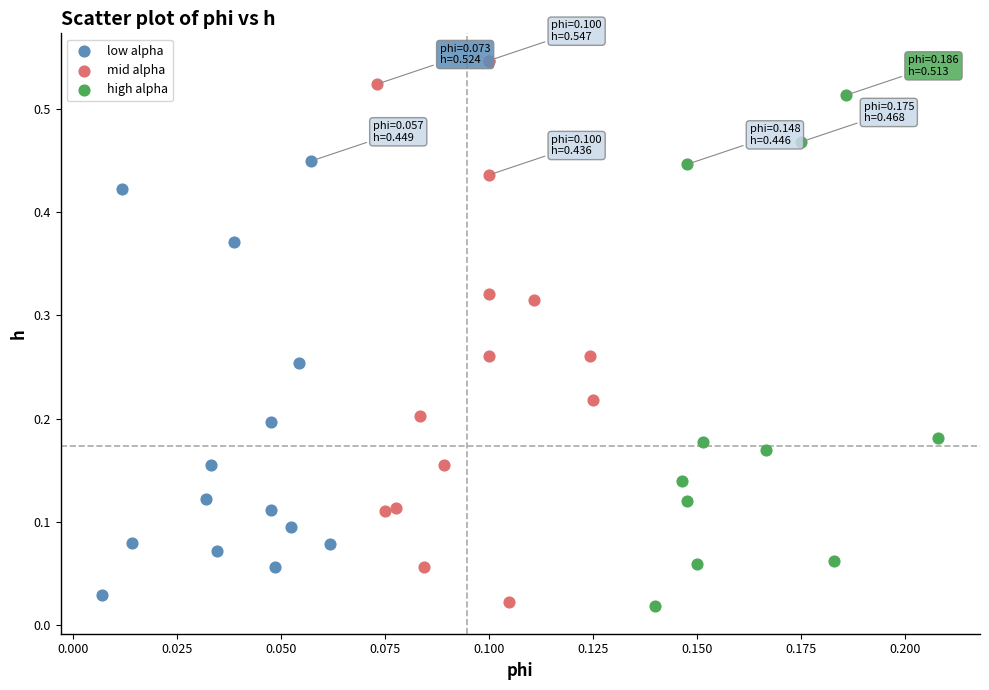

Which series contains the highest Y value?

mid alpha